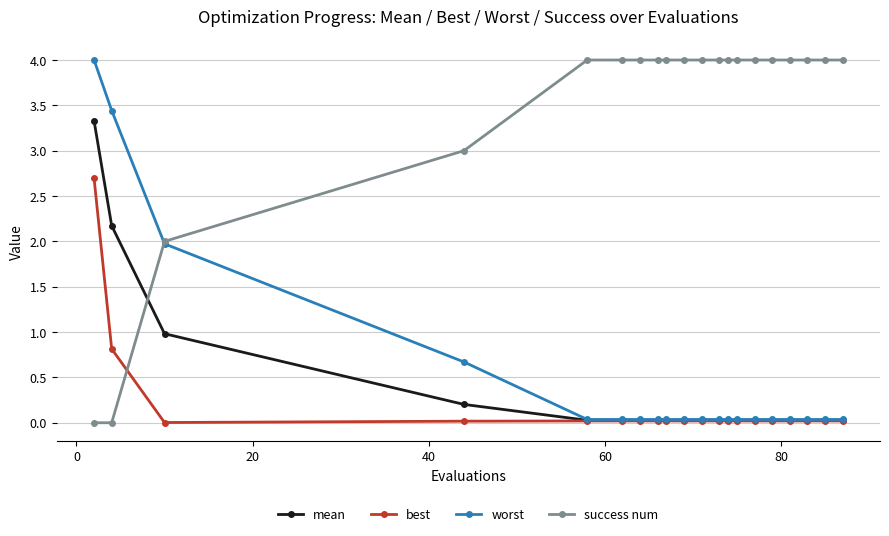

What is the greatest value displayed?

4.0